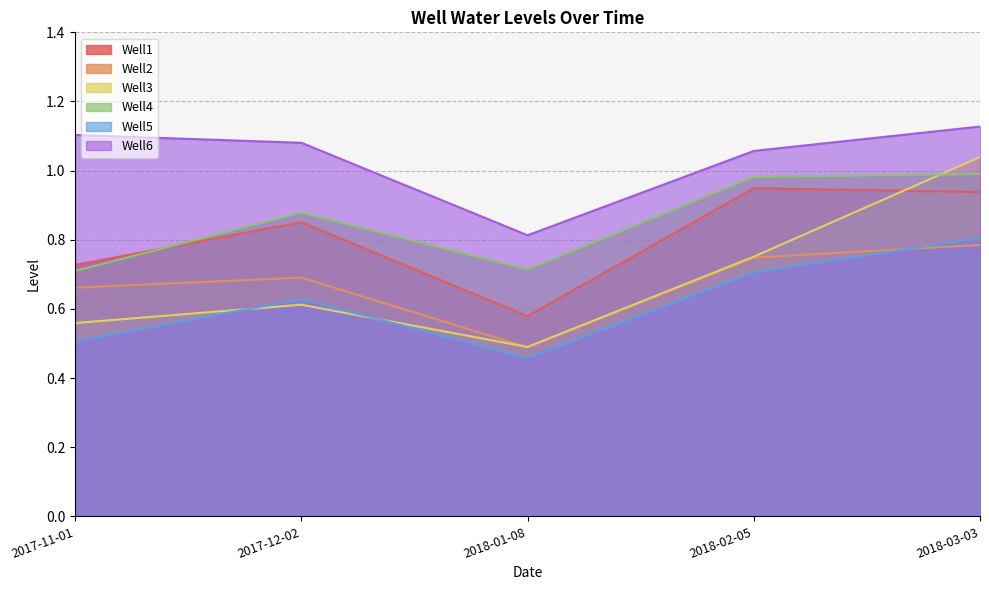

What are all the series names shown in the legend?

Well1, Well2, Well3, Well4, Well5, Well6